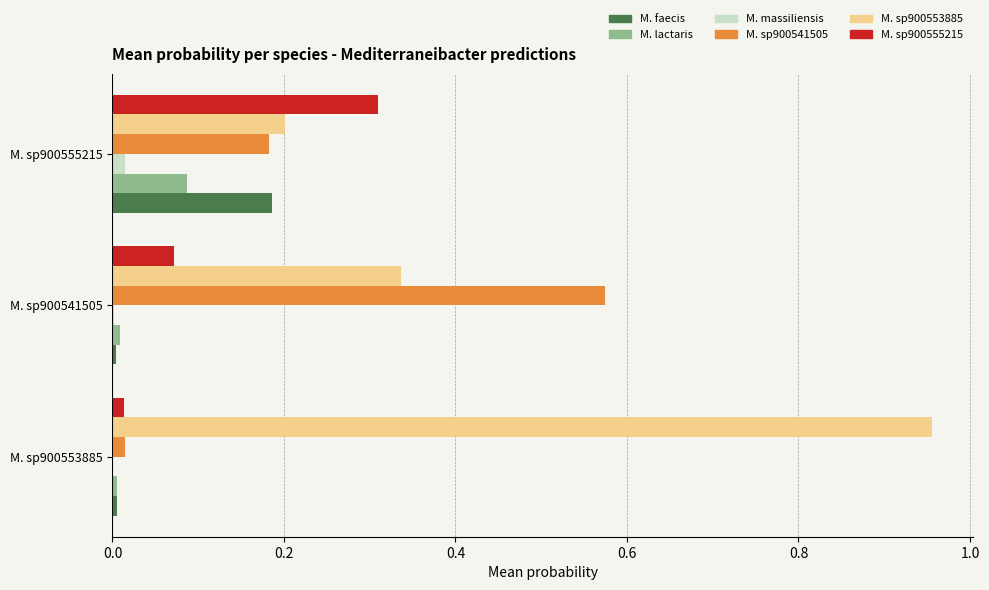

Which label corresponds to the largest value in the chart?

M. sp900553885